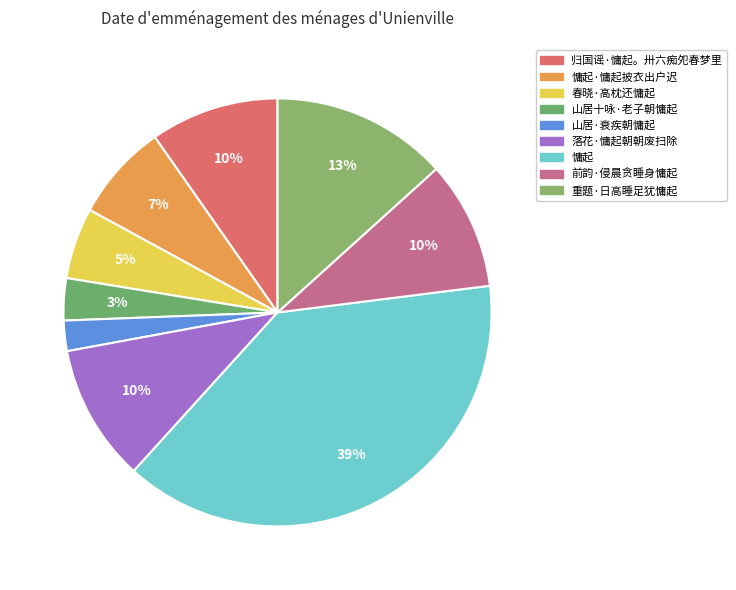

How many slices are in this pie chart?

9